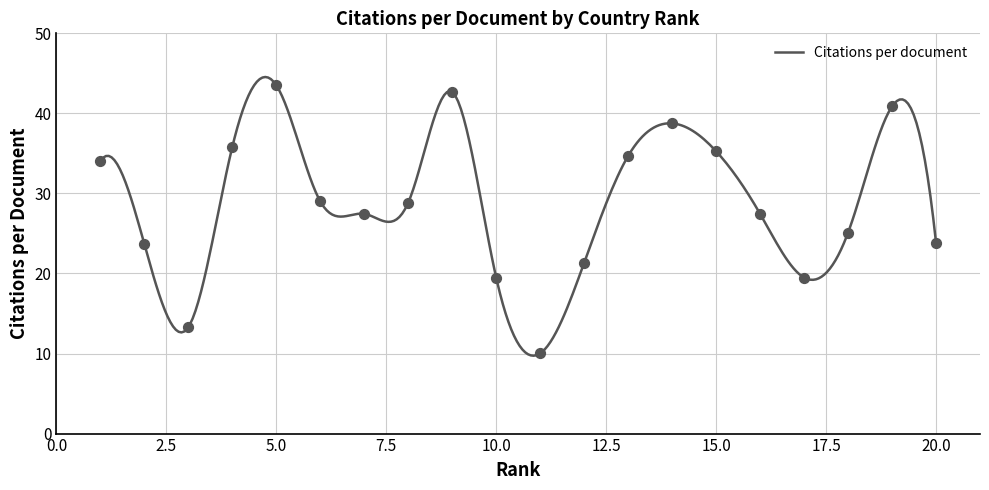

Approximately how many times larger is the value at 7 compared to 17?

1.4